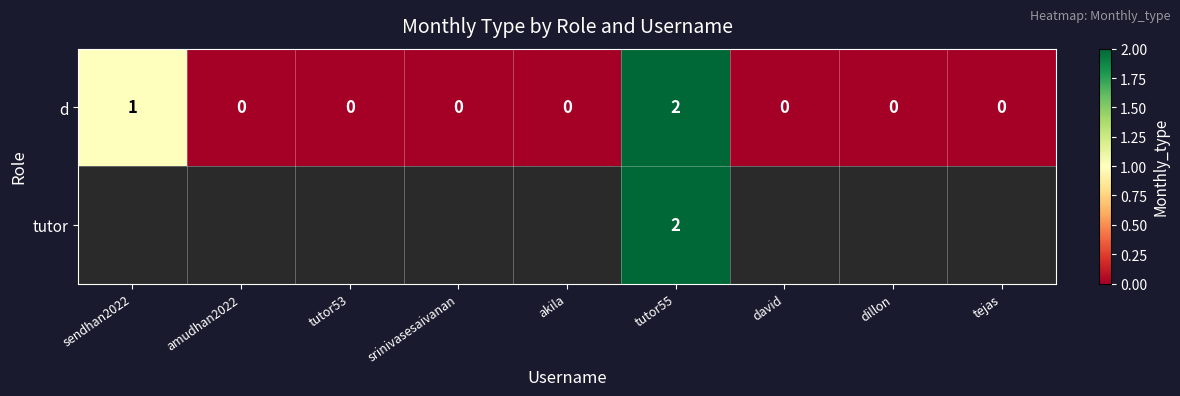

What is the sum of all d values?

3